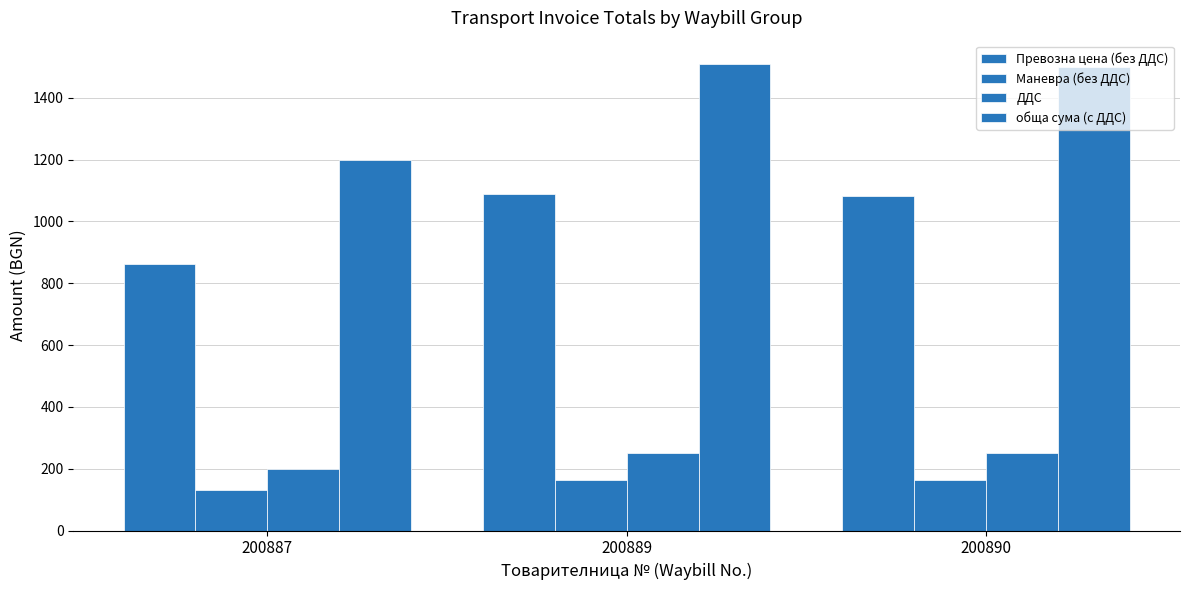

What is the value of the обща сума (с ДДС) bar at the 1st from the left?

1198.6